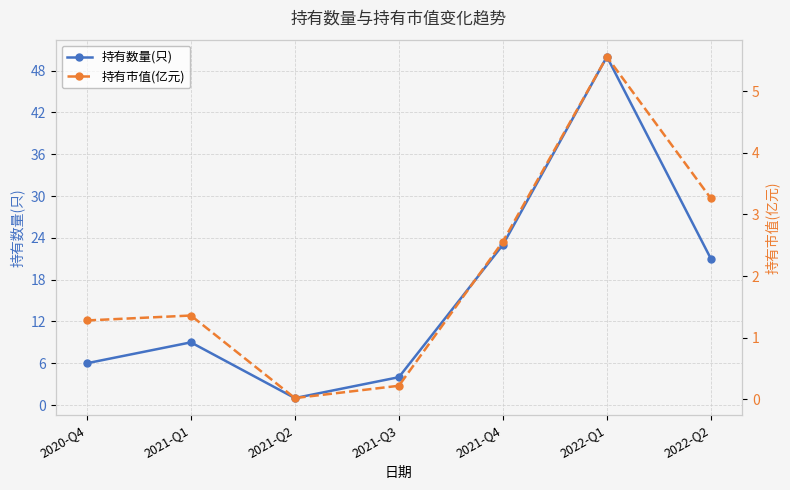

Reading left to right, list all the values displayed in this chart.

持有数量(只): 6.0	9.0	1.0	4.0	23.0	50.0	21.0
持有市值(亿元): 1.3	1.4	0.0	0.2	2.6	5.6	3.3